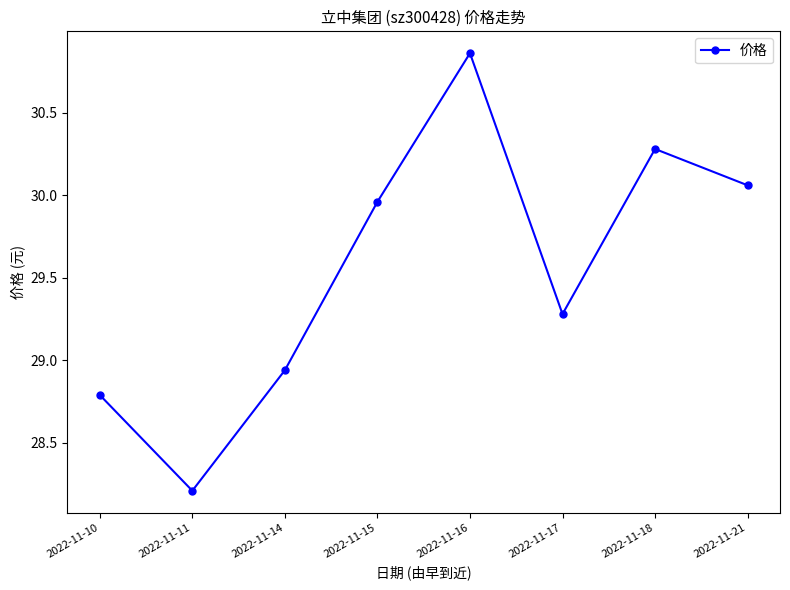

What is the sum of all values?

236.4